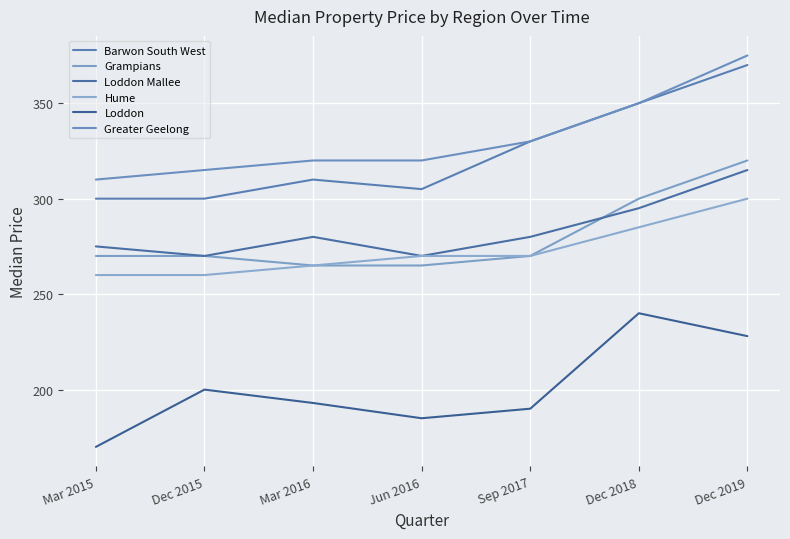

Reading left to right, list all the values displayed in this chart.

Barwon South West: 300	300	310	305	330	350	370
Grampians: 270	270	265	265	270	300	320
Loddon Mallee: 275	270	280	270	280	295	315
Hume: 260	260	265	270	270	285	300
Loddon: 170	200	193	185	190	240	228
Greater Geelong: 310	315	320	320	330	350	375